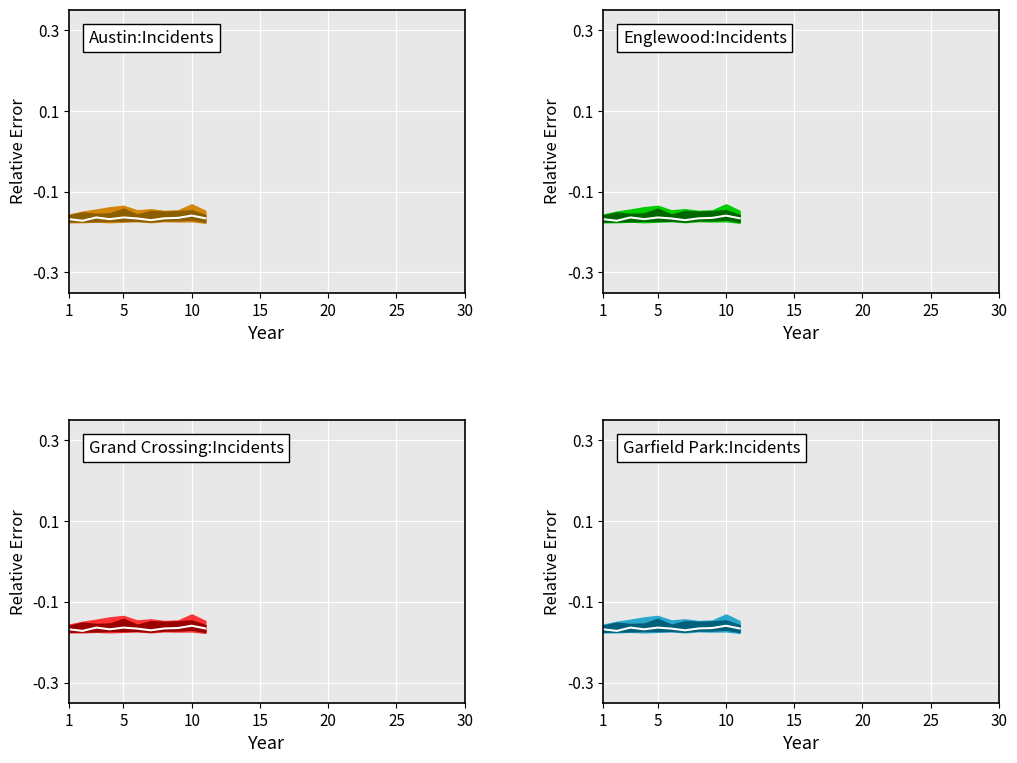

Between 9 and 30, which is larger?

9